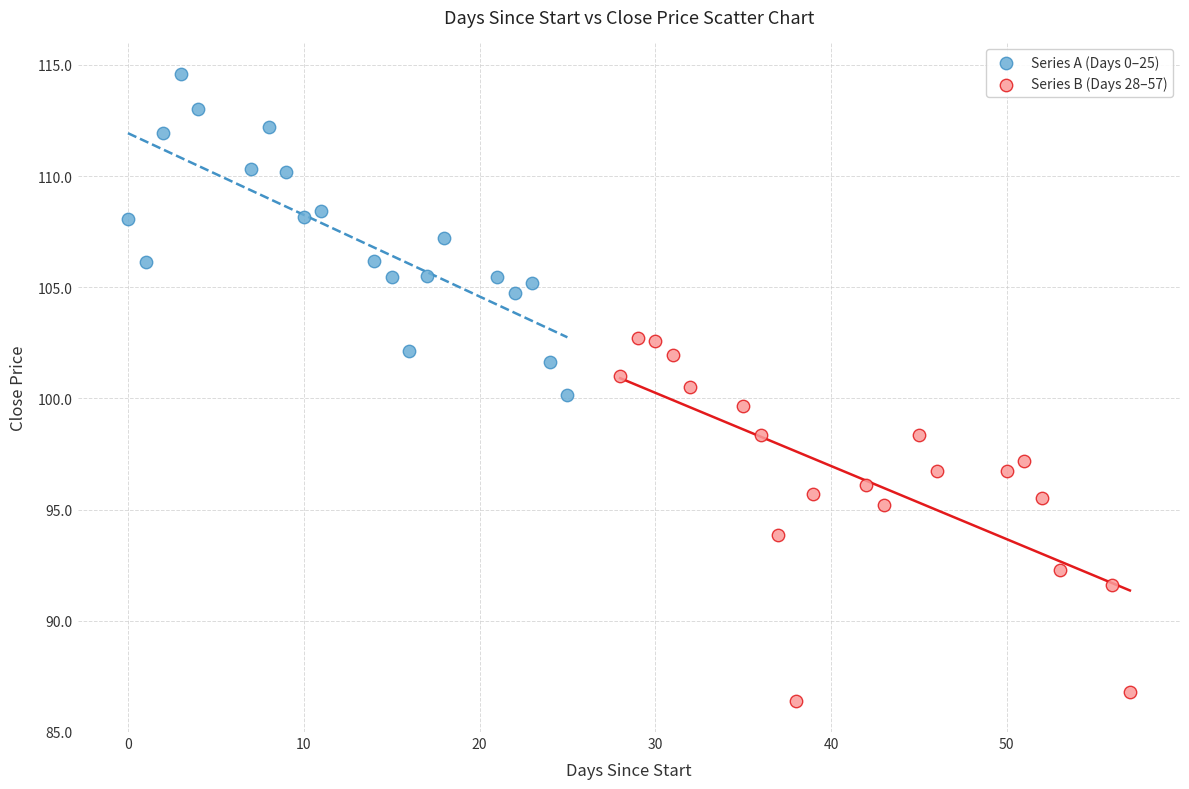

Which series reaches the minimum Y coordinate?

Series B (Days 28–57)